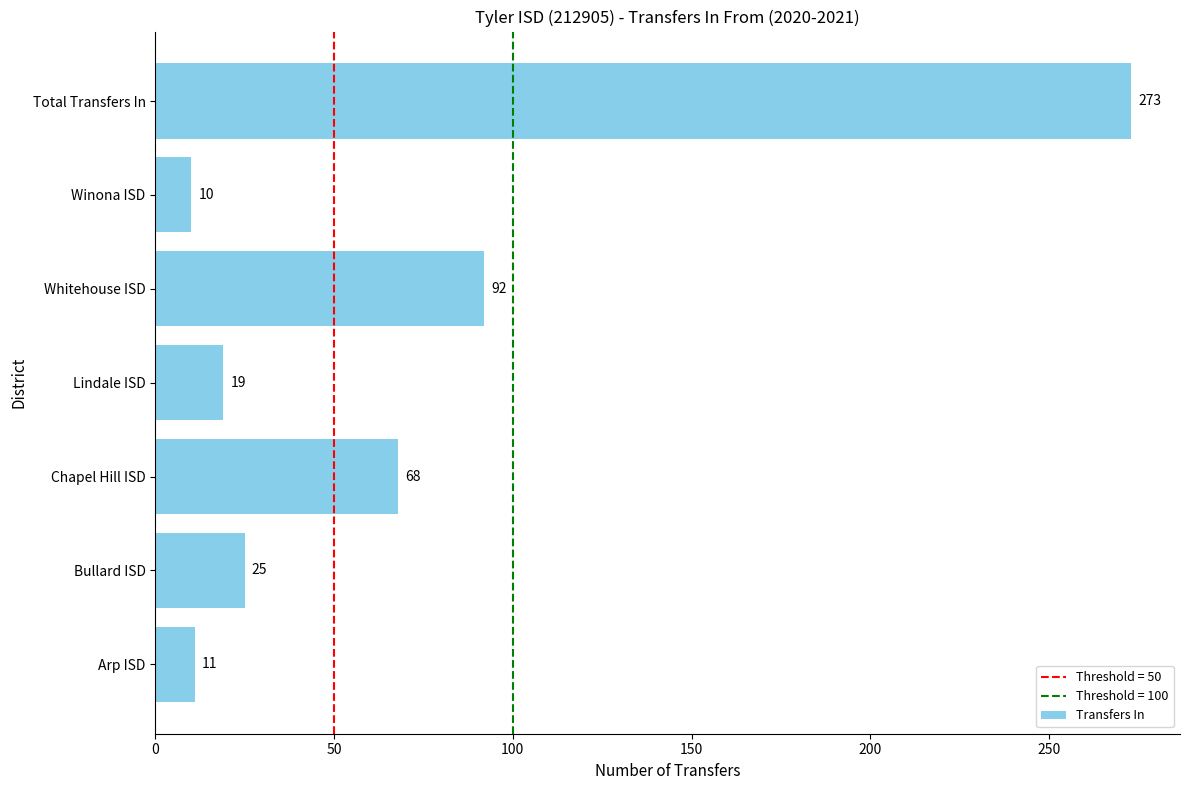

How many bars are there in total?

7